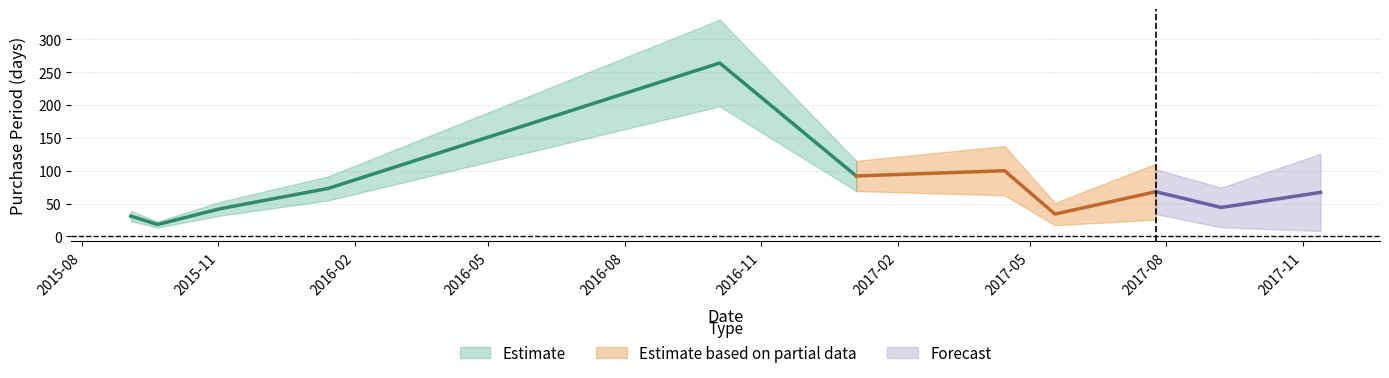

What is the average value?

76